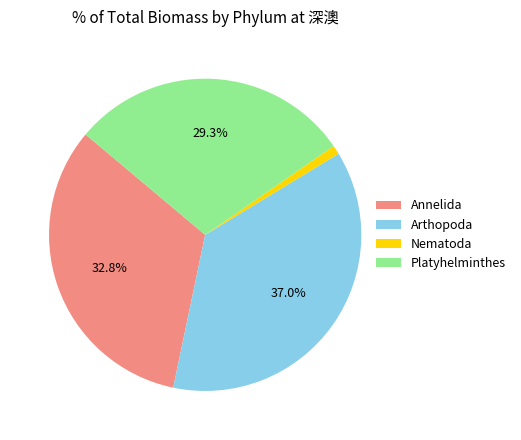

Is there a majority slice in this chart?

No